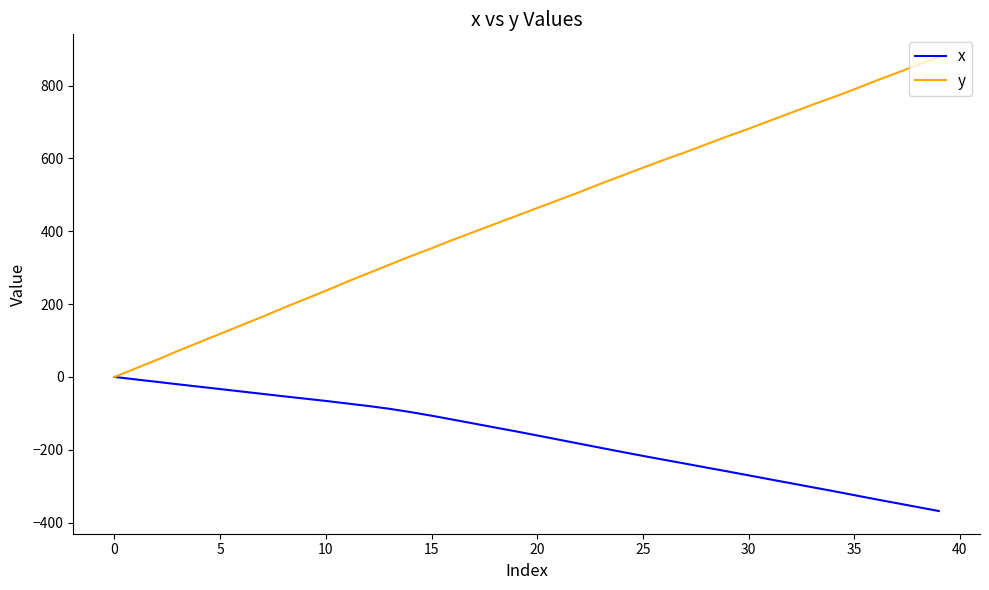

Which series has the widest spread of values?

y